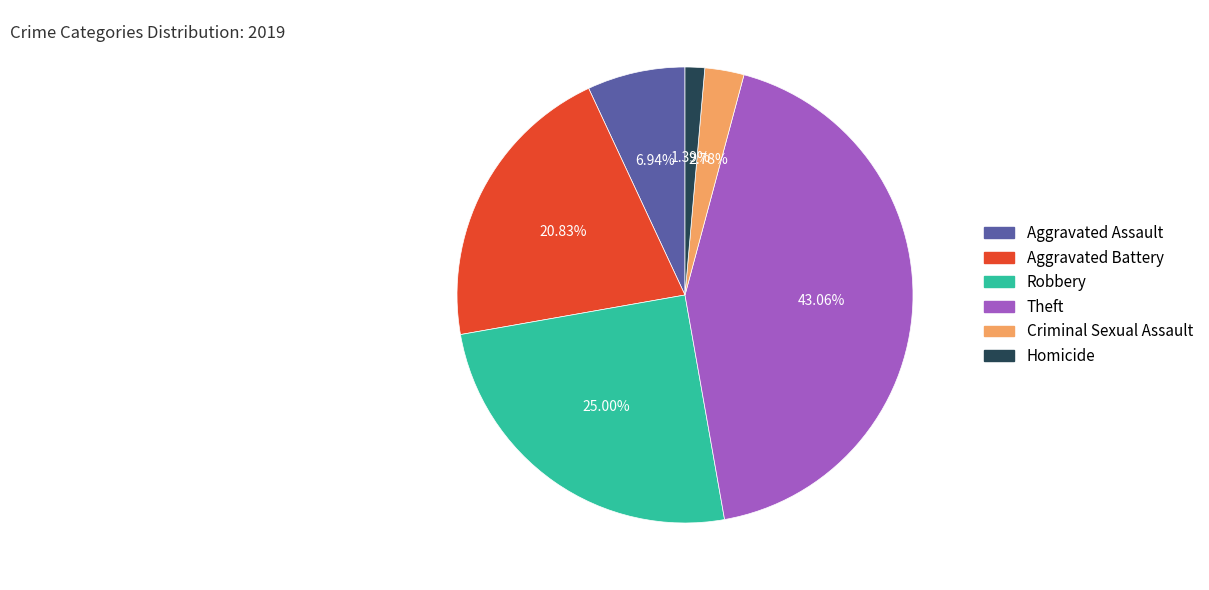

Which category has the biggest portion of the pie?

Theft